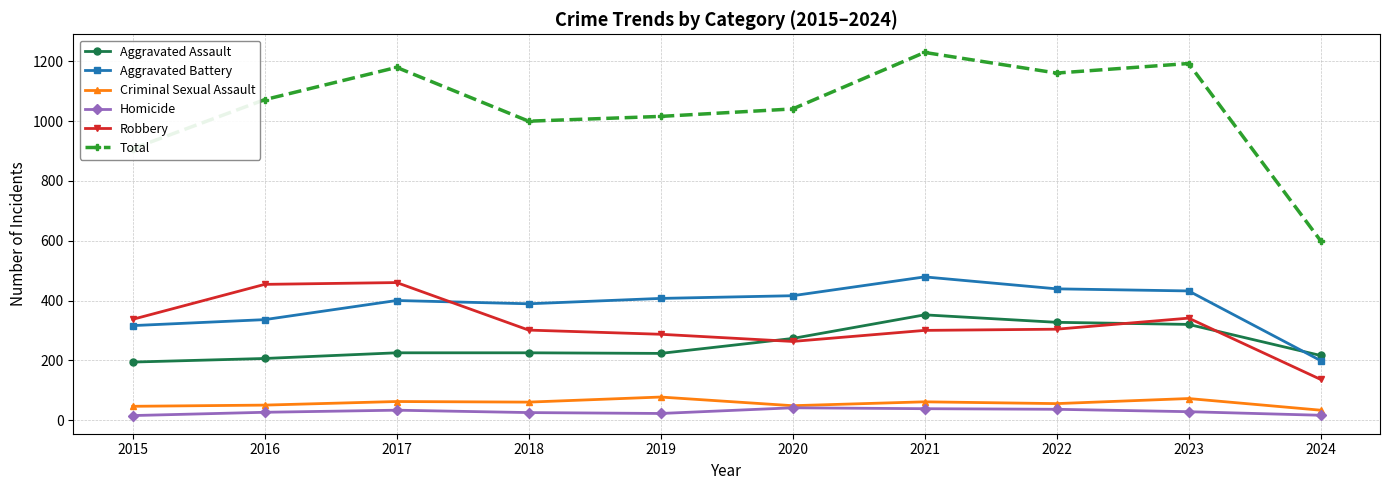

What is the smallest value displayed?

15